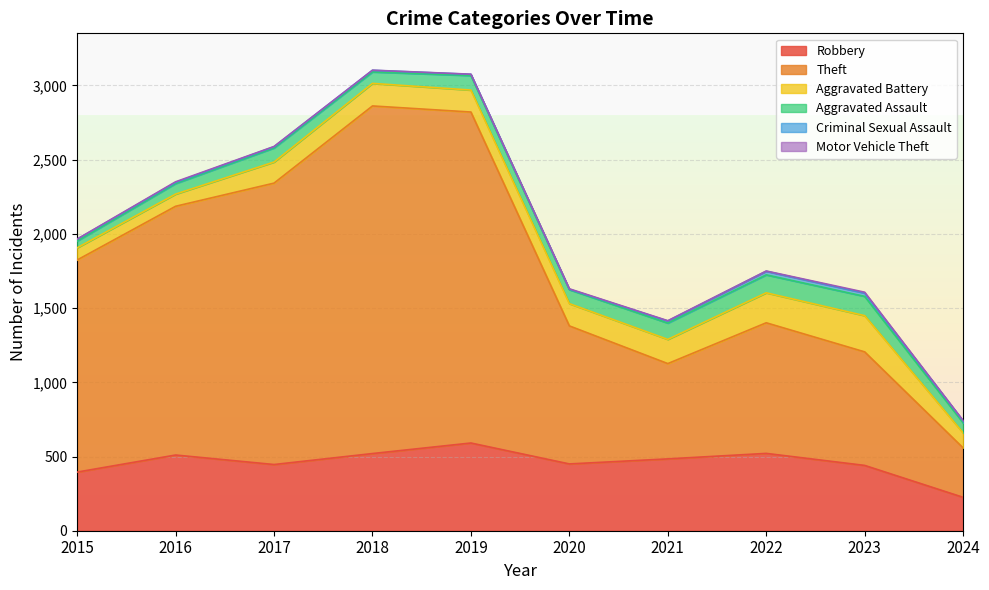

Is it true that Theft equals 540 at 2019?

False